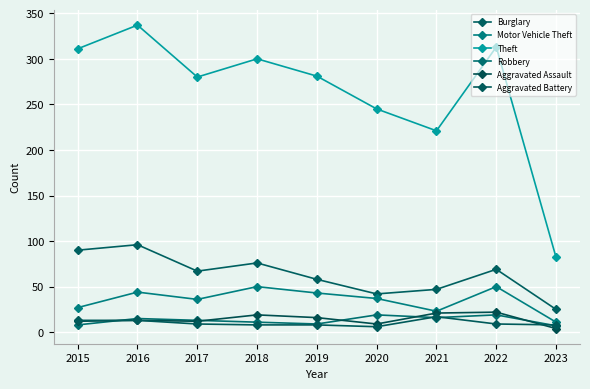

Between 2020 and 2023, which series saw the biggest shift?

Theft